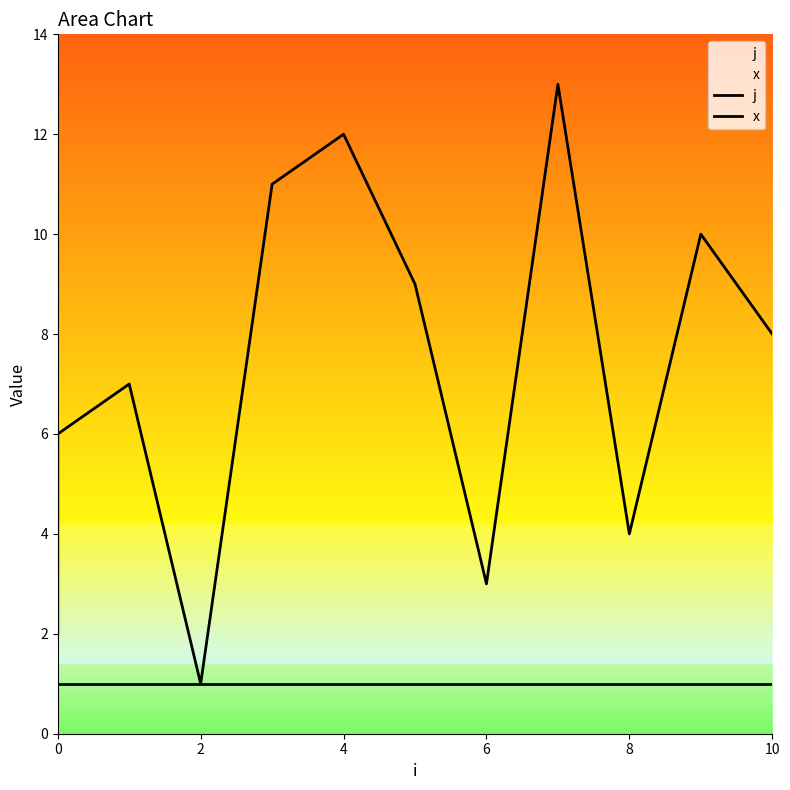

What is the highest value of the x series?

1